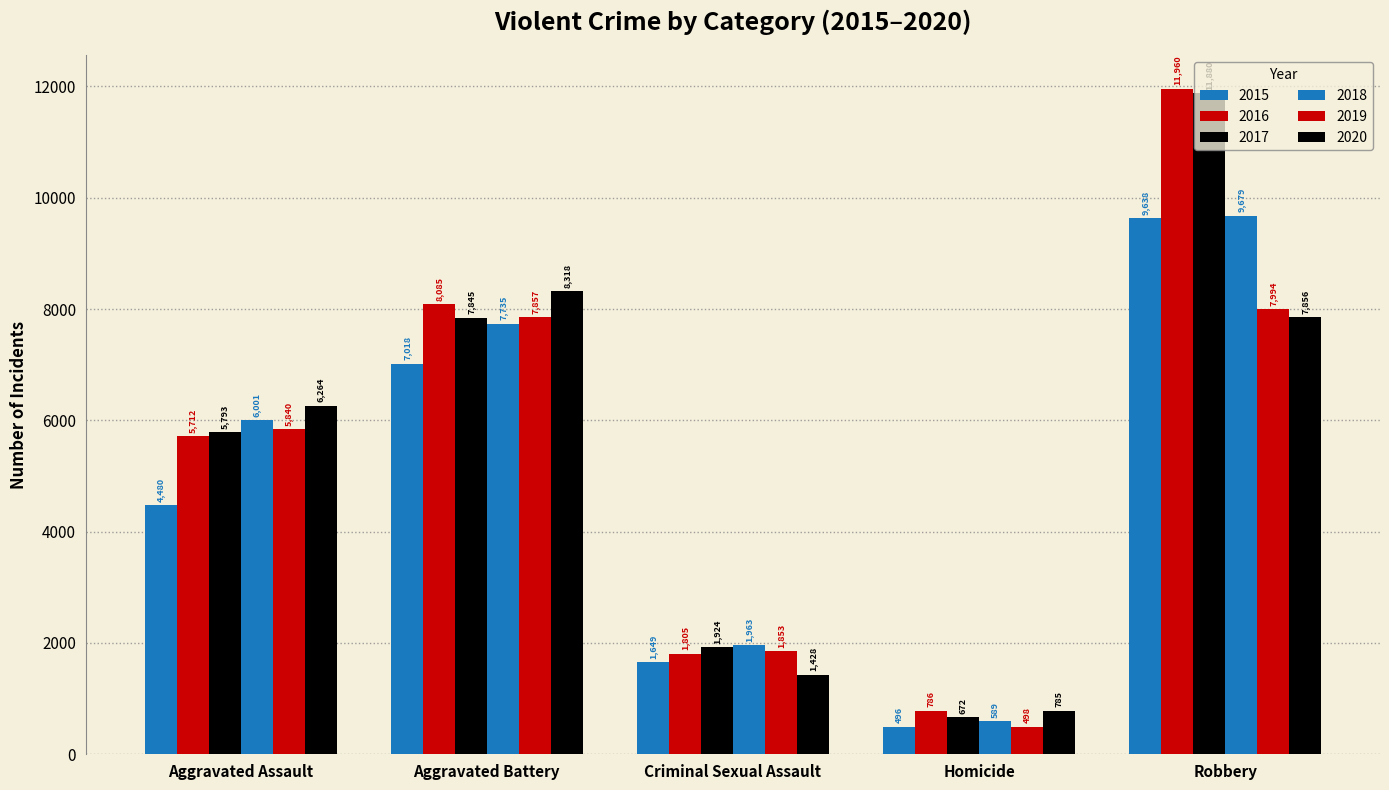

What position from the right is Aggravated Battery?

4